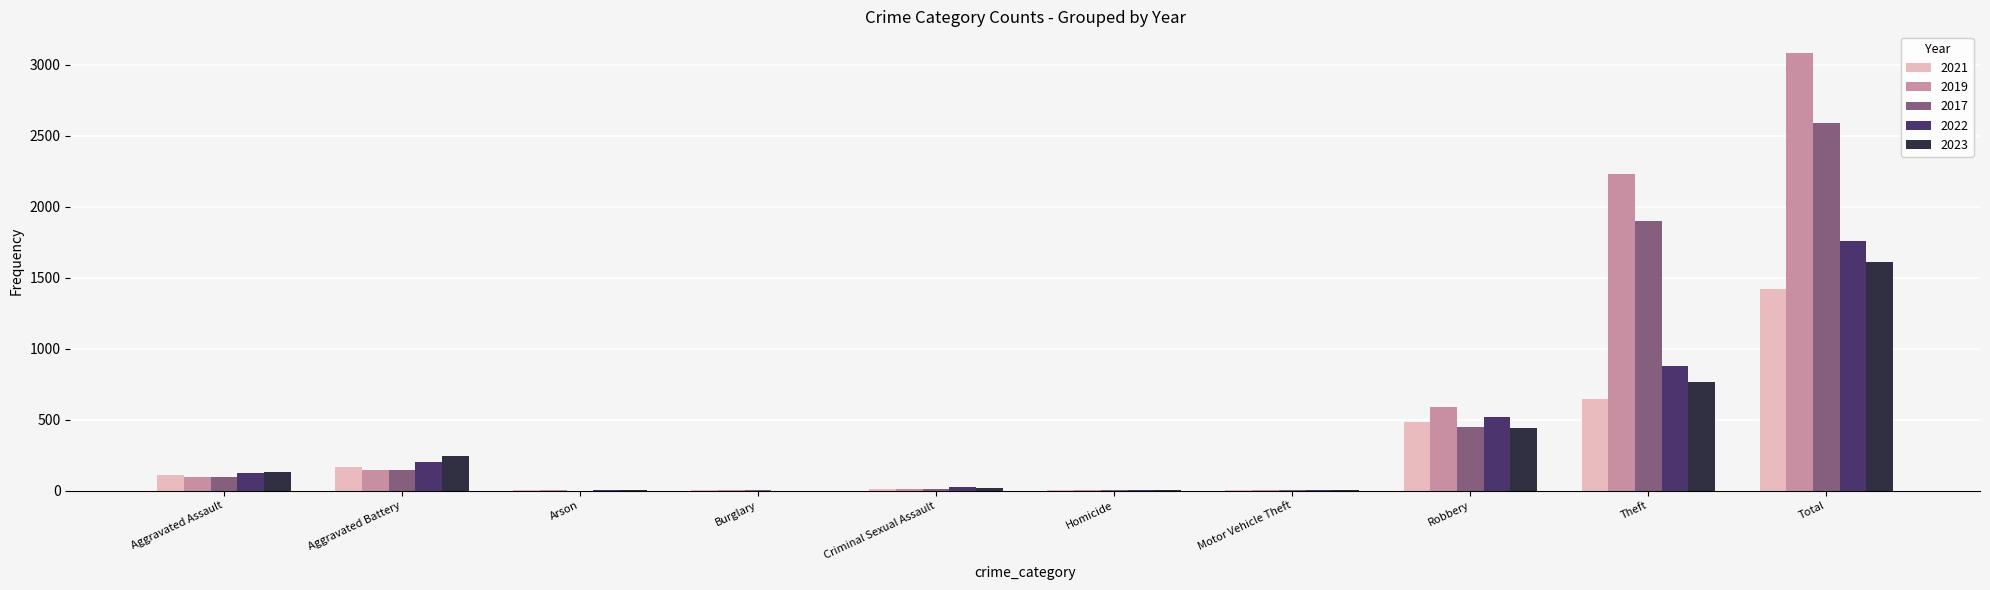

Is it true that 2019 equals 259 at Aggravated Battery?

False